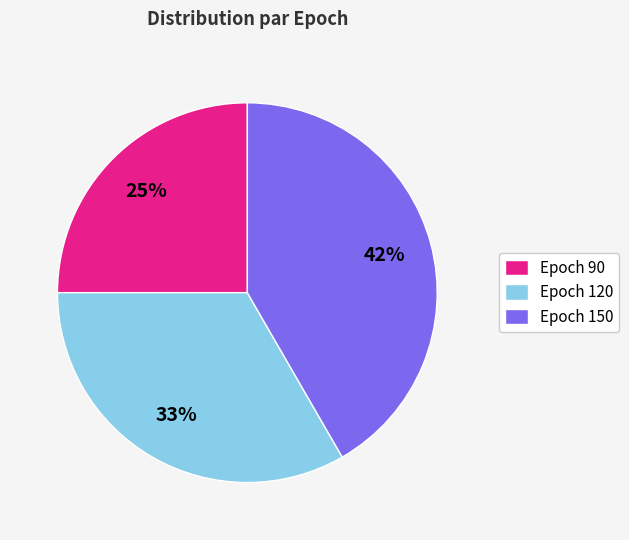

To the nearest percent, what is the difference between the Epoch 120 and Epoch 90 slice percentages?

8%